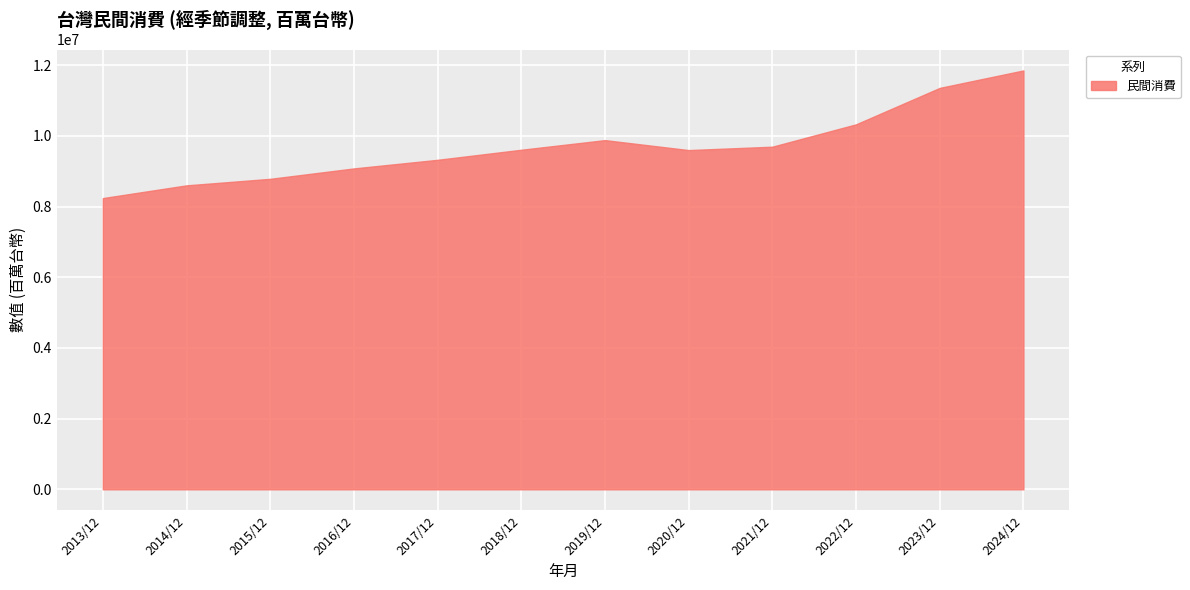

What is the smallest value displayed?

8242378